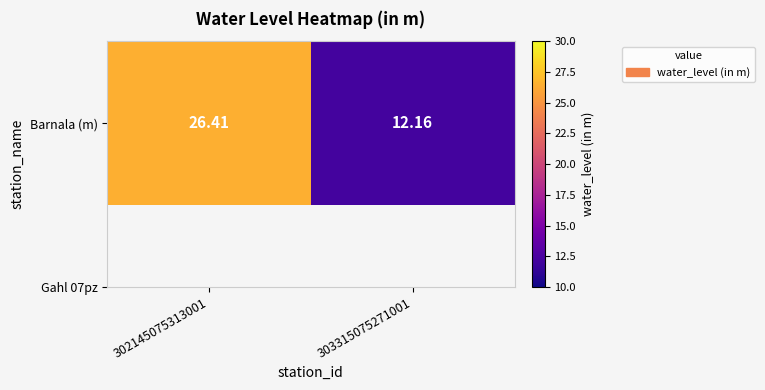

Rank the categories by value from highest to lowest.

302145075313001, 303315075271001